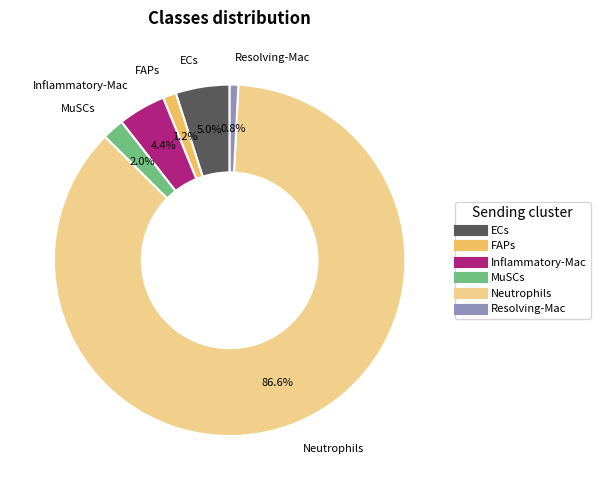

Is it true that FAPs is 1% of the pie?

True